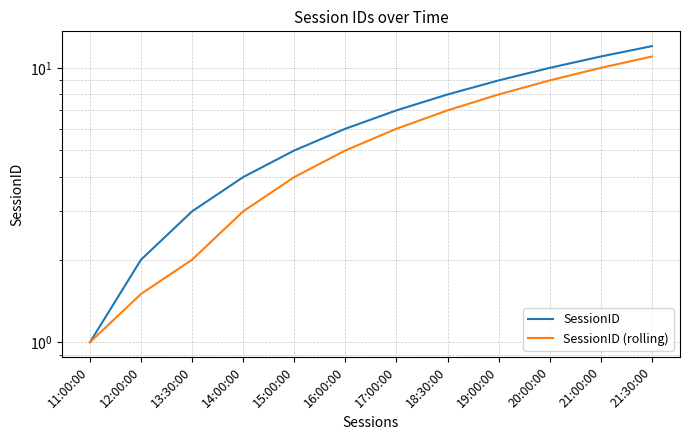

What position from the left is 15:00:00?

5